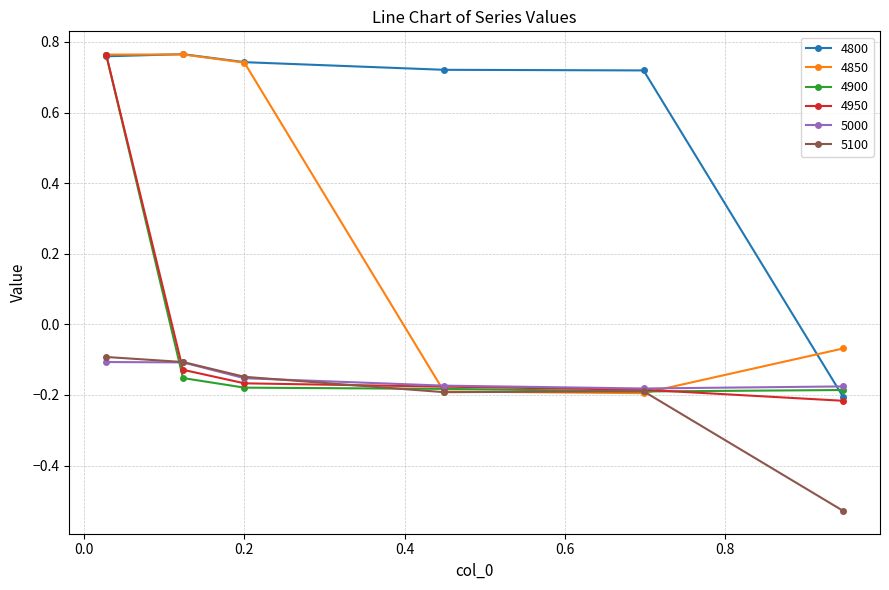

Which series has the largest total across all categories?

4800